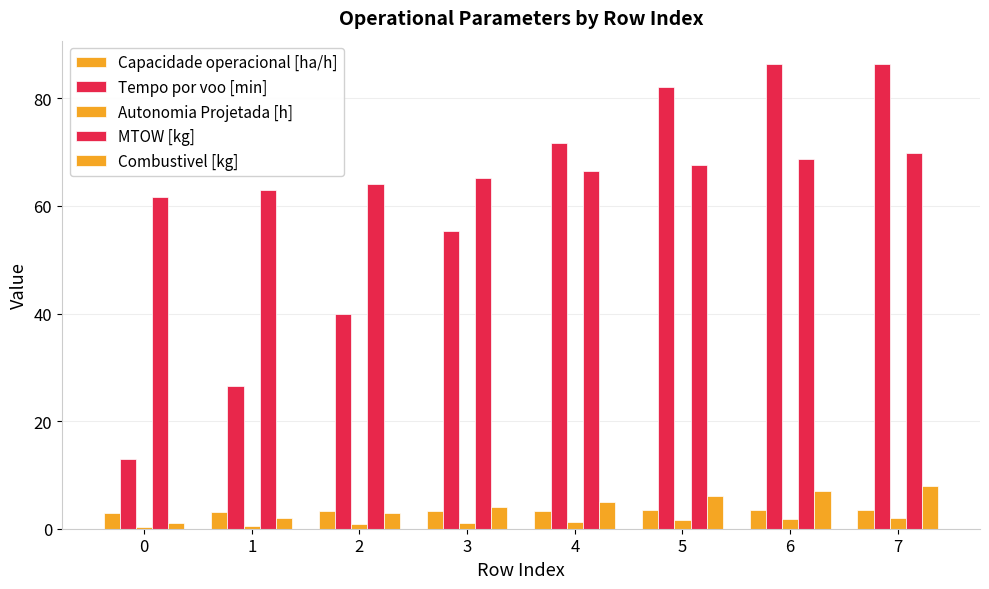

Between 4 and 3, which is larger?

4